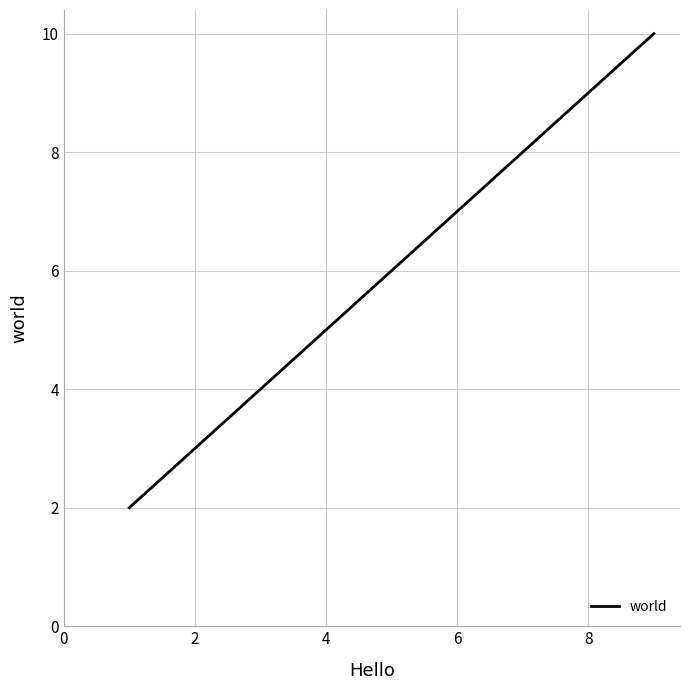

What is the average value?

6